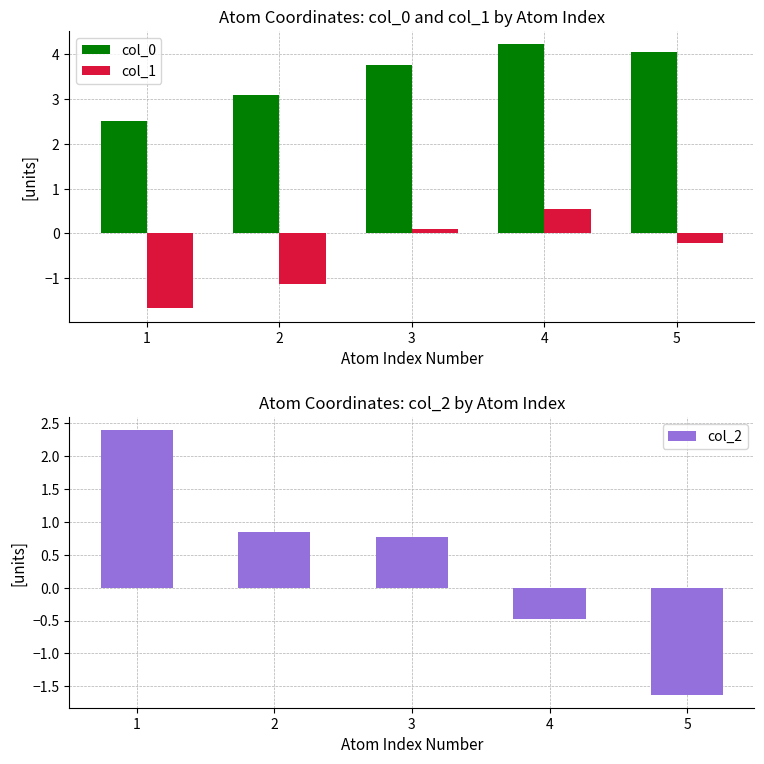

What are all the series names shown in the legend?

col_0, col_1, col_2